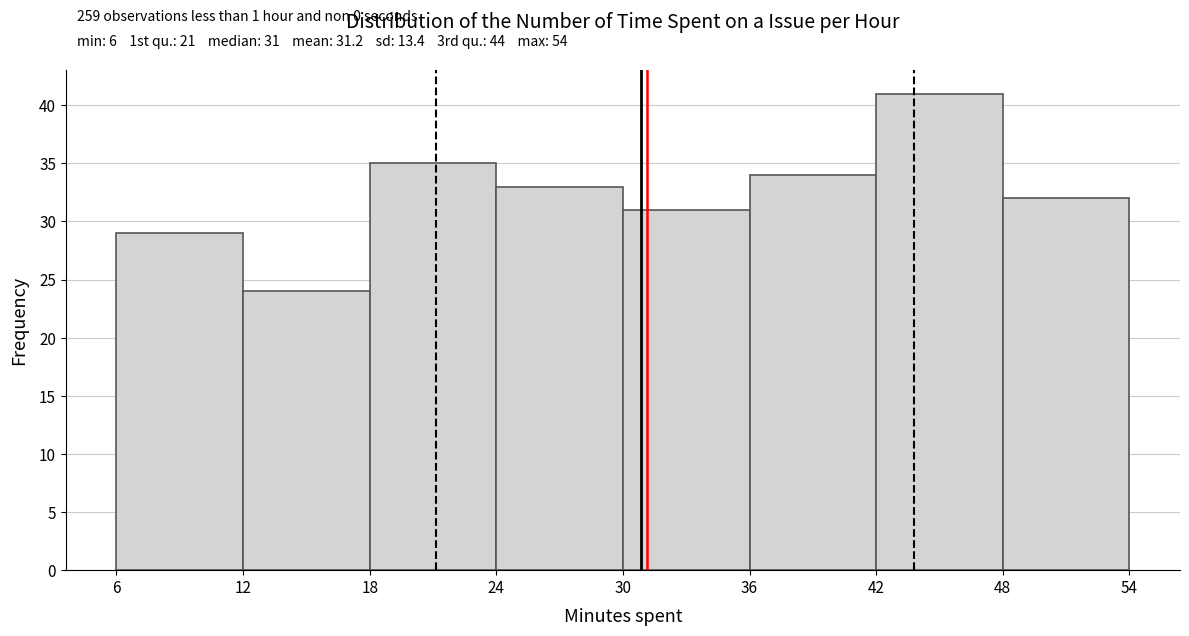

Over which range of the x-axis is the bar tallest?

42 to 48